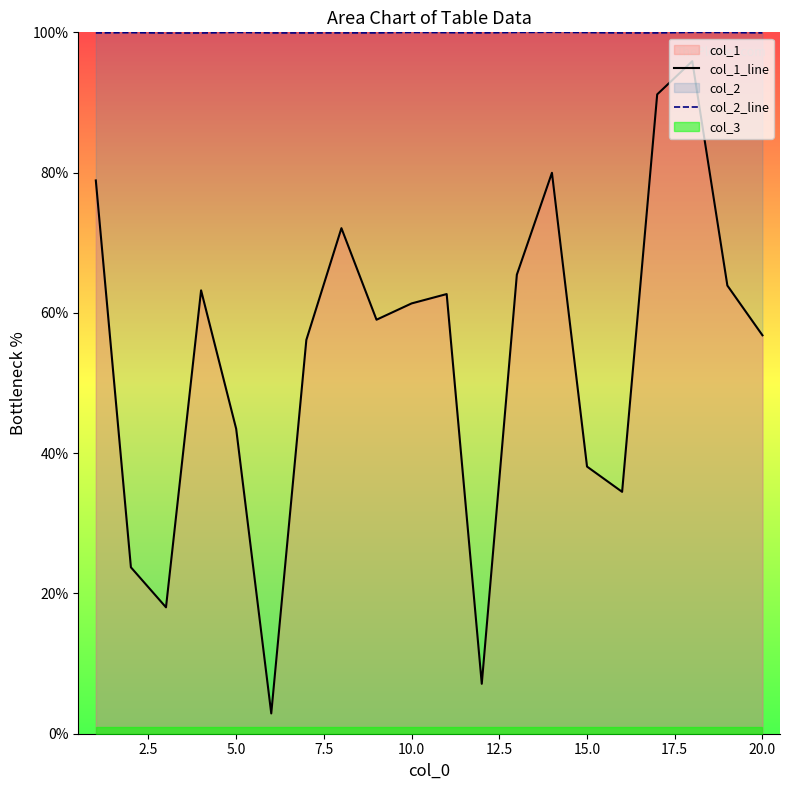

What is the highest value of the col_1_line series?

95.9